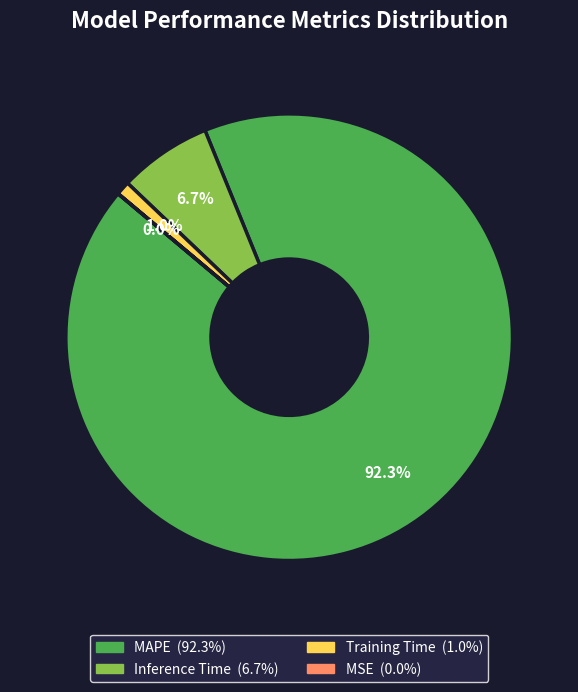

Is there a majority slice in this chart?

Yes